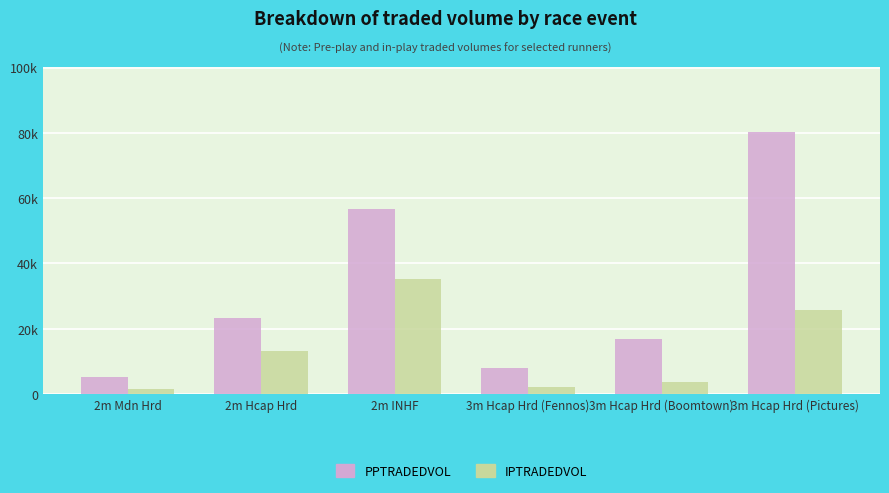

Rank the categories by PPTRADEDVOL value from lowest to highest.

2m Mdn Hrd, 3m Hcap Hrd (Fennos), 3m Hcap Hrd (Boomtown), 2m Hcap Hrd, 2m INHF, 3m Hcap Hrd (Pictures)